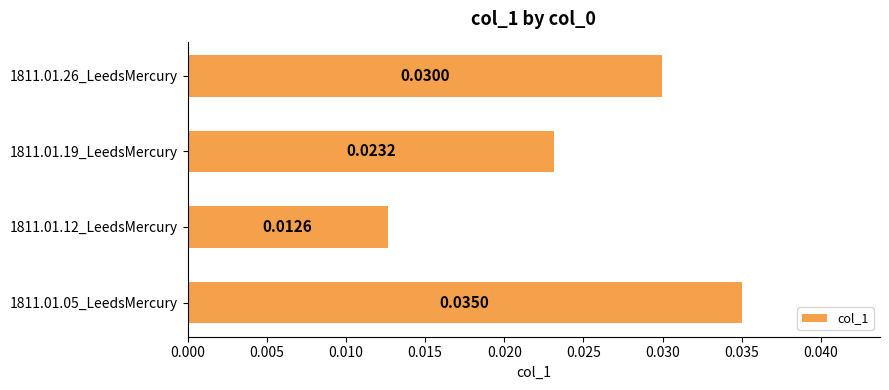

List the labels in order of value, smallest first.

1811.01.12_LeedsMercury, 1811.01.19_LeedsMercury, 1811.01.26_LeedsMercury, 1811.01.05_LeedsMercury